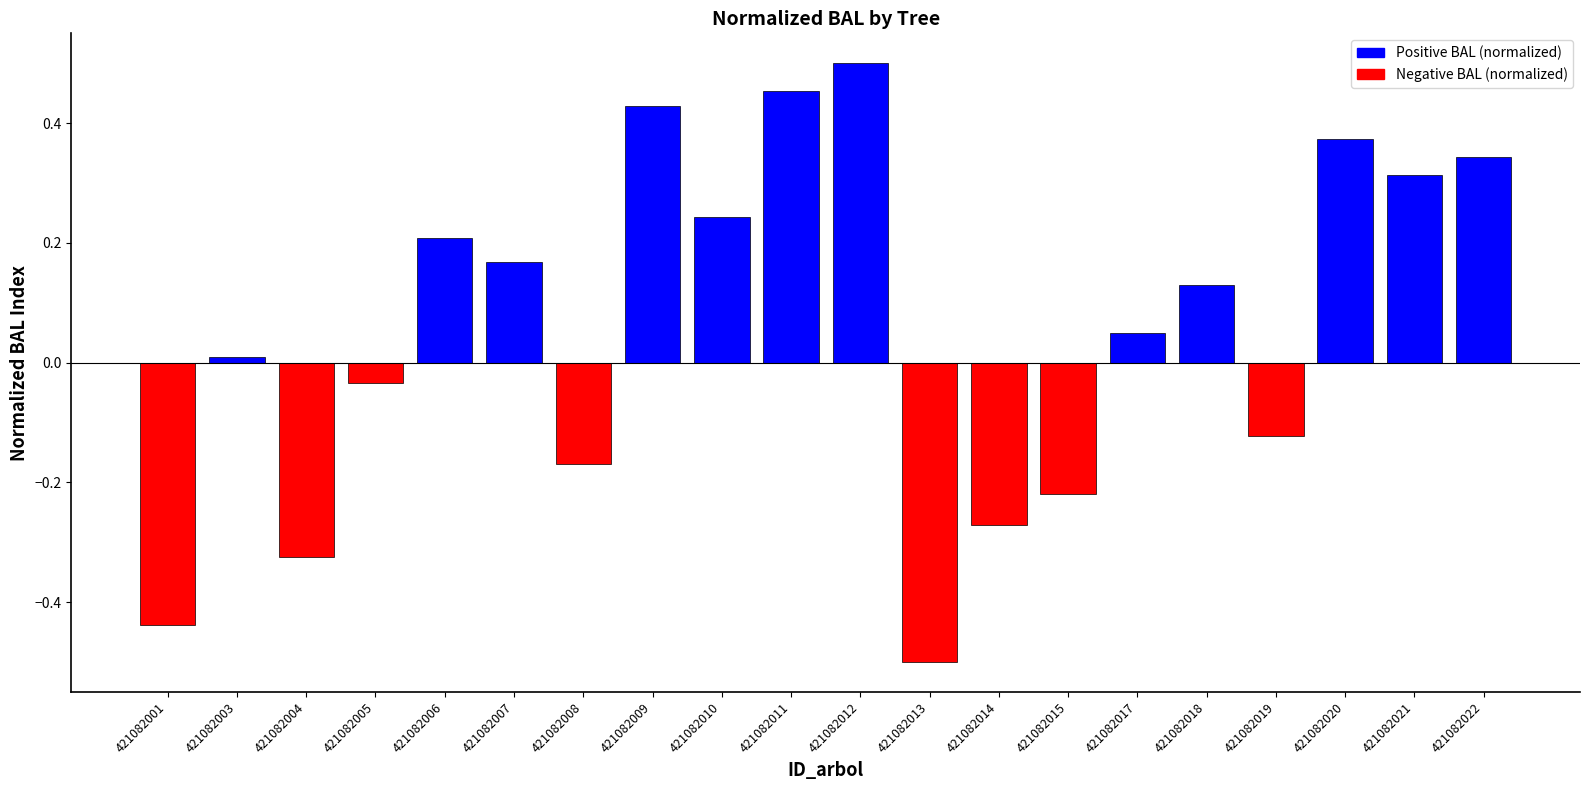

Reading left to right, list all the values displayed in this chart.

Positive BAL (normalized): 421082001=0.0	421082003=0.0	421082004=0.0	421082005=0.0	421082006=0.2	421082007=0.2	421082008=0.0	421082009=0.4	421082010=0.2	421082011=0.5	421082012=0.5	421082013=0.0	421082014=0.0	421082015=0.0	421082017=0.0	421082018=0.1	421082019=0.0	421082020=0.4	421082021=0.3	421082022=0.3
Negative BAL (normalized): 421082001=-0.4	421082003=0.0	421082004=-0.3	421082005=-0.0	421082006=0.0	421082007=0.0	421082008=-0.2	421082009=0.0	421082010=0.0	421082011=0.0	421082012=0.0	421082013=-0.5	421082014=-0.3	421082015=-0.2	421082017=0.0	421082018=0.0	421082019=-0.1	421082020=0.0	421082021=0.0	421082022=0.0